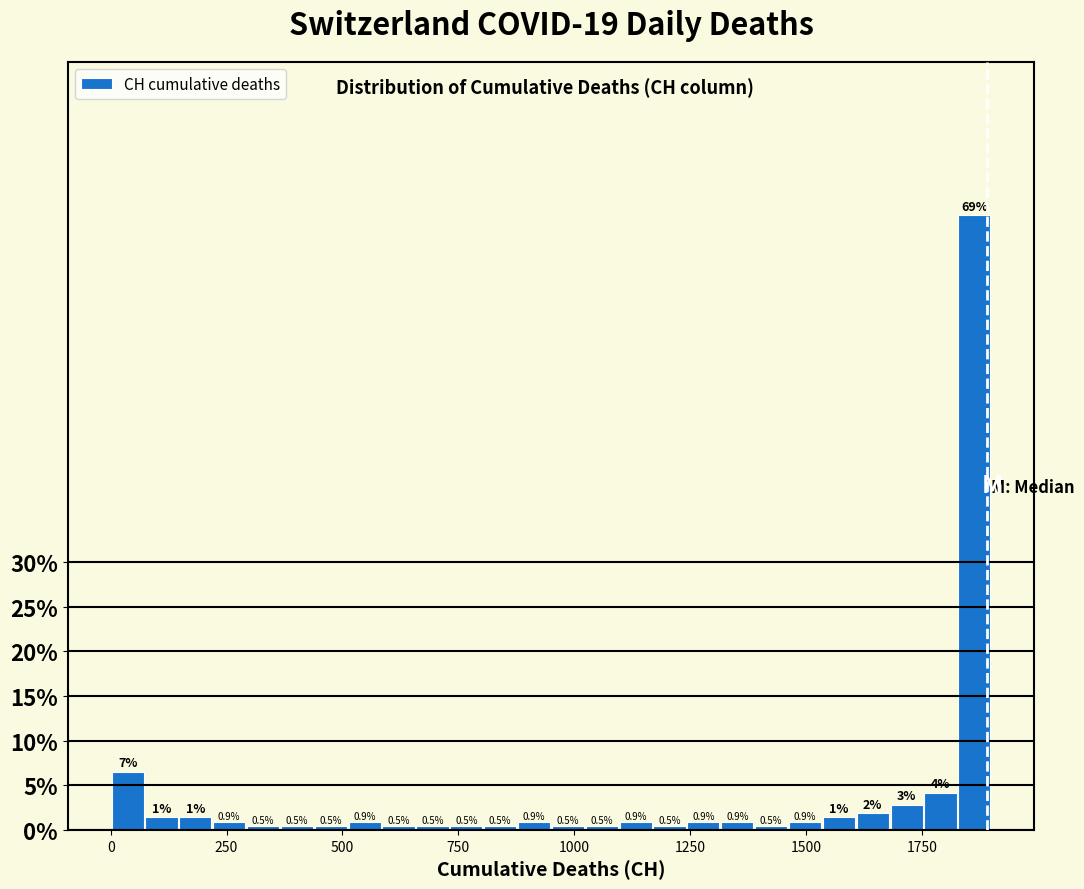

Around what value on the x-axis is the tallest bar? Give the approximate position of its centre, as read against the axis.

1850